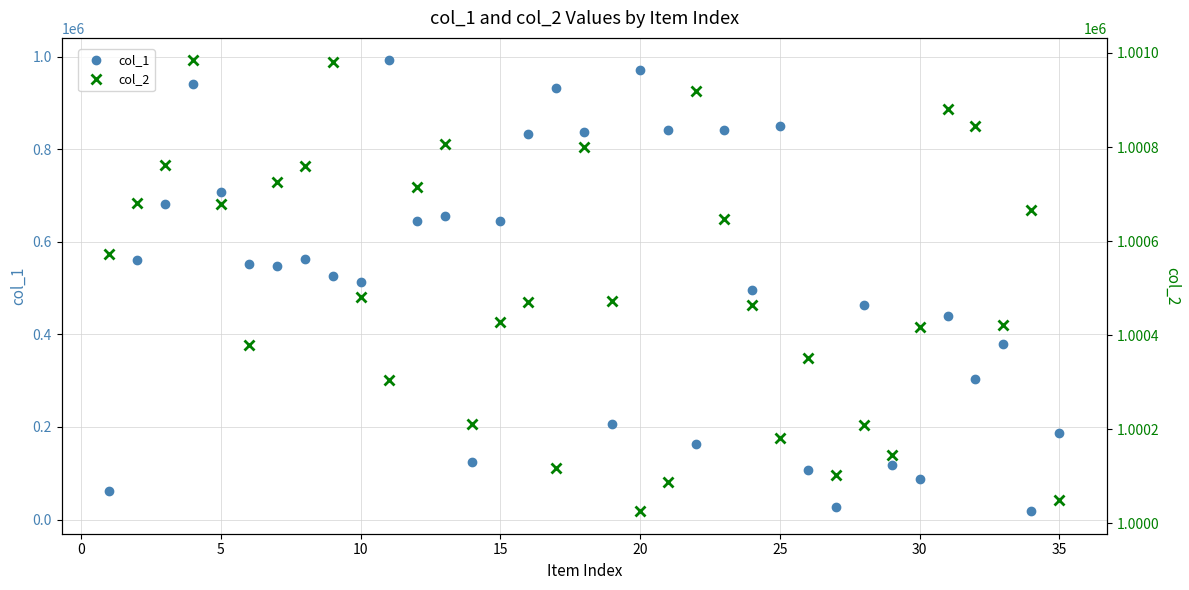

What is the value of the col_2 point at the 14th from the left?

1000212